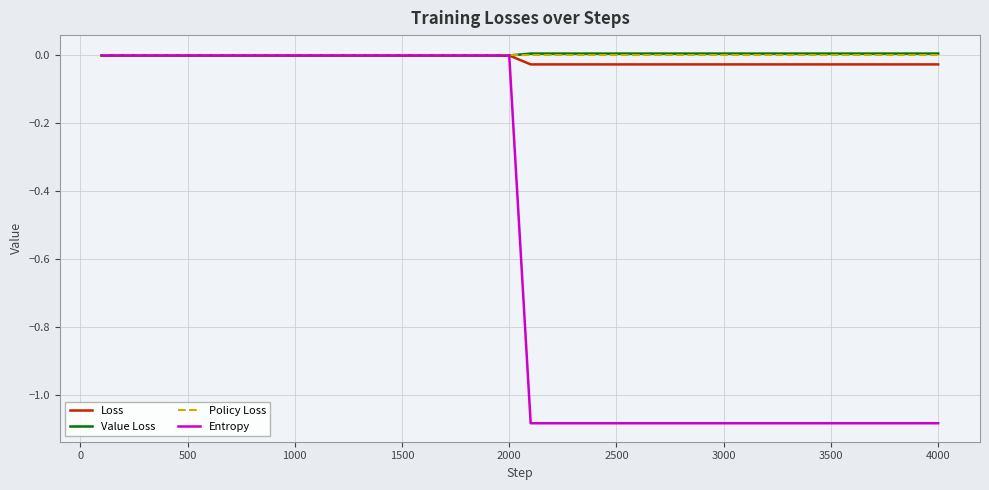

Count the number of data series in this chart.

4